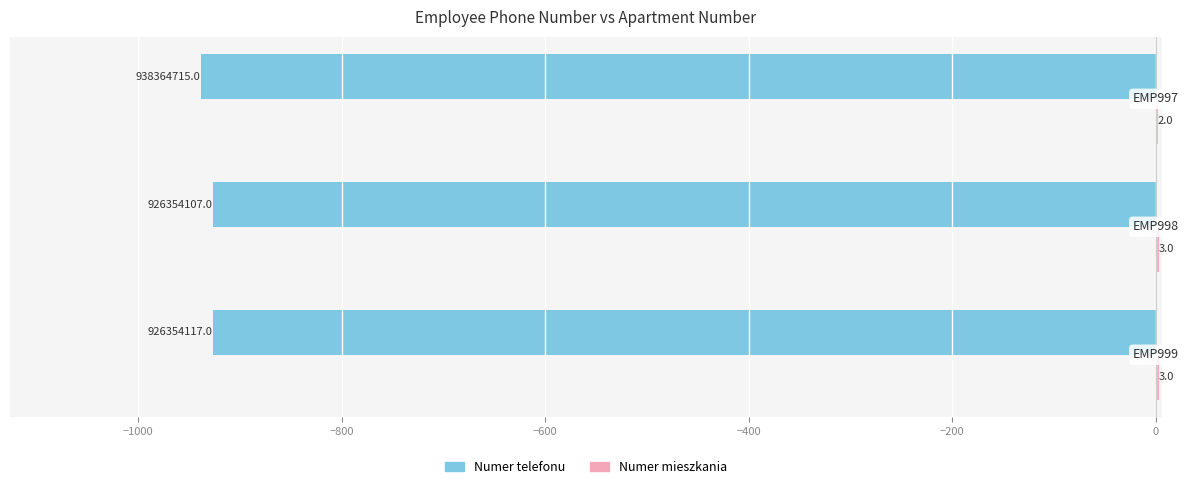

Count the number of data series in this chart.

2